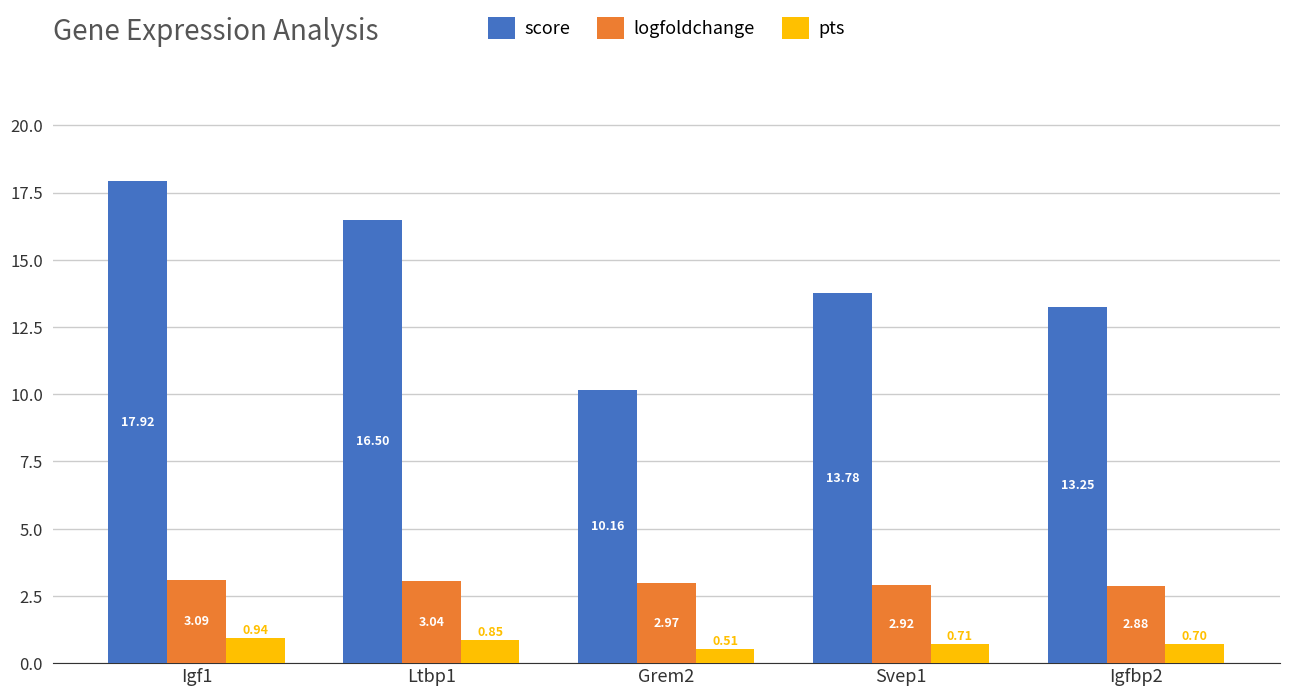

Which category has the highest value across all series?

Igf1